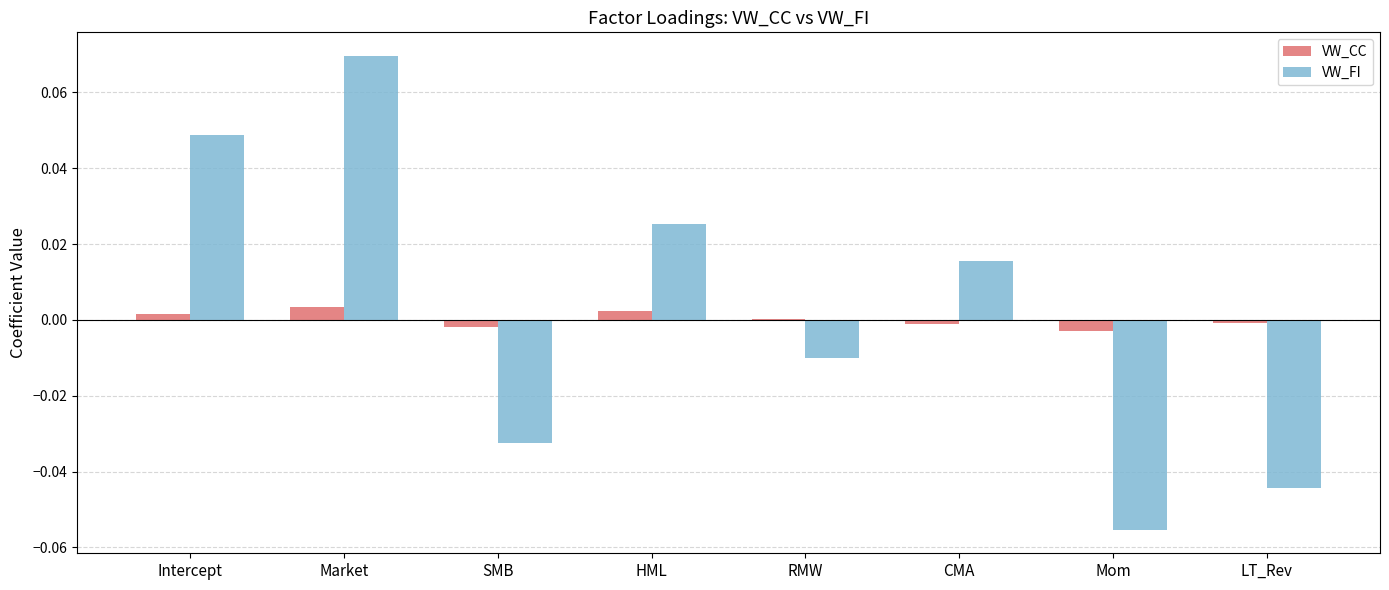

Does the chart contain stacked bars?

No